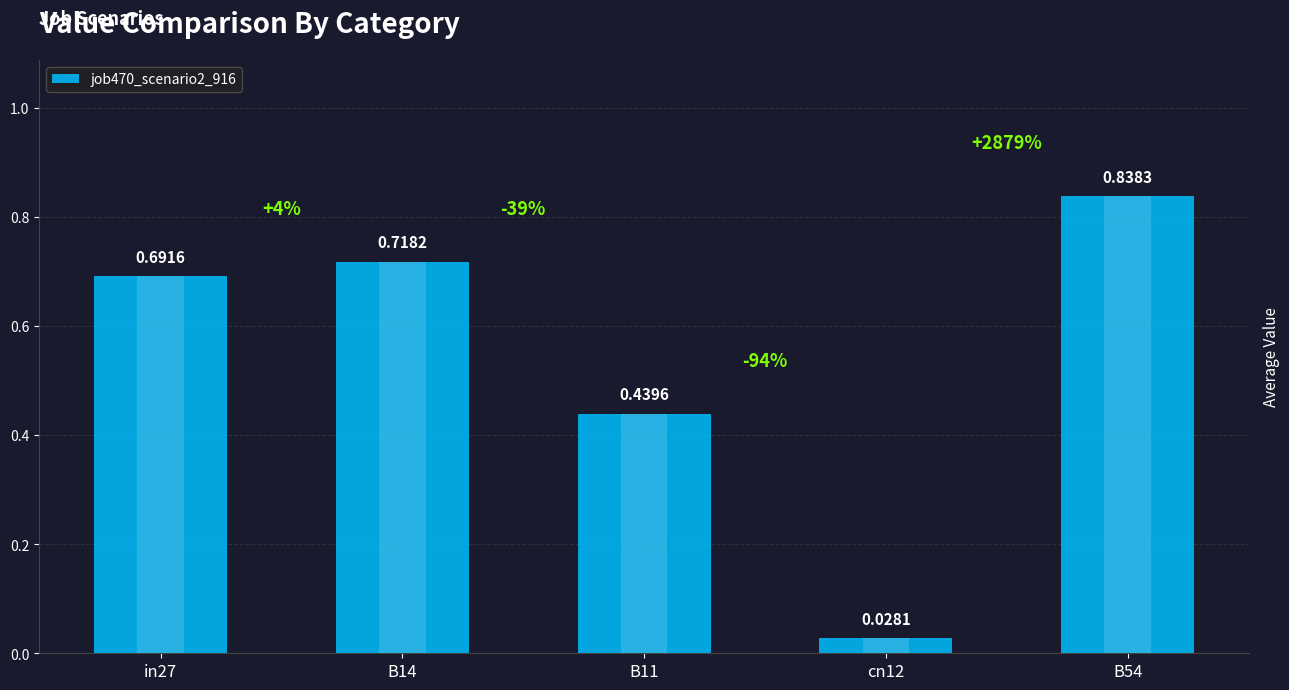

How many bars are there in total?

5